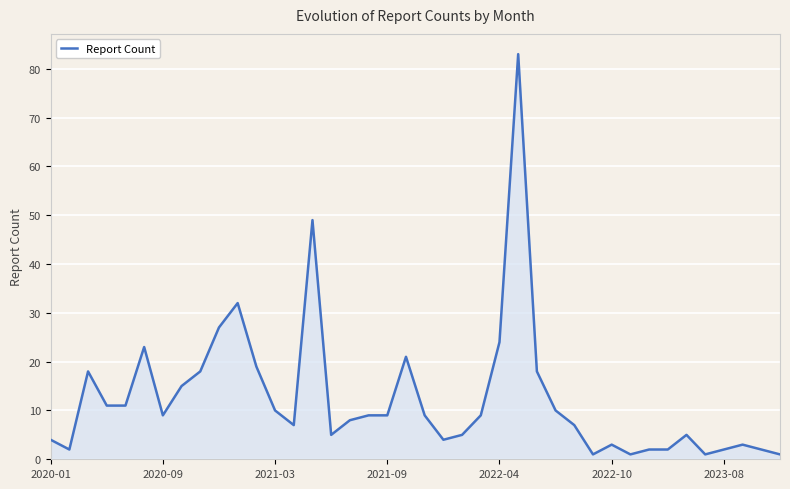

What is the difference between the maximum and minimum values?

82